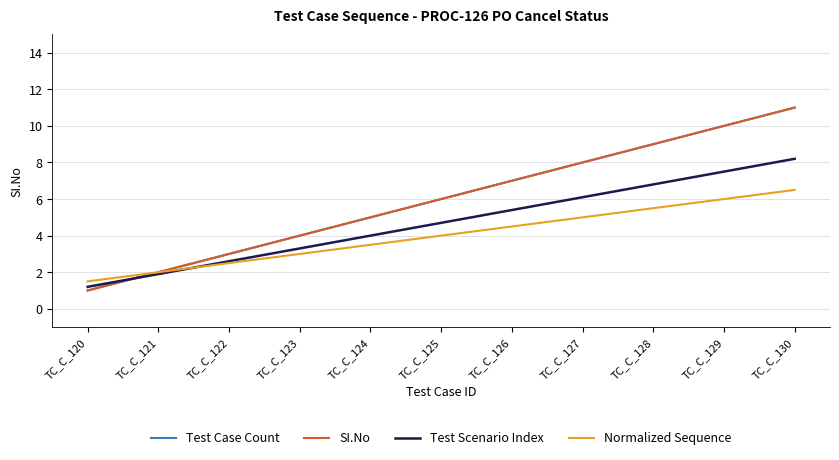

Does the chart have visible grid lines?

Yes